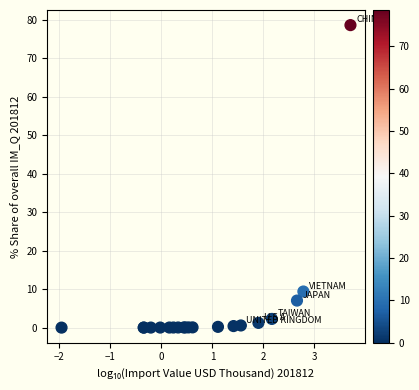

What Y value in the scatter plot is closest to 39?

9.4